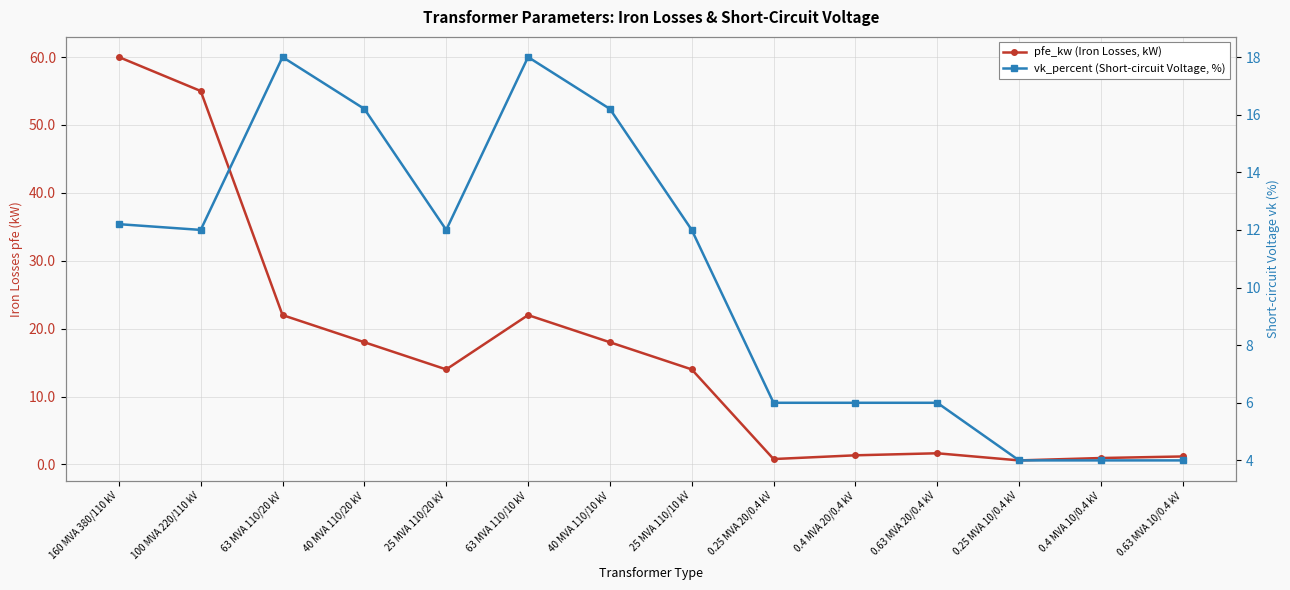

Reading right to left, extract all data points from this chart.

pfe_kw (Iron Losses, kW): 0.63 MVA 10/0.4 kV=1.2	0.4 MVA 10/0.4 kV=0.9	0.25 MVA 10/0.4 kV=0.6	0.63 MVA 20/0.4 kV=1.6	0.4 MVA 20/0.4 kV=1.4	0.25 MVA 20/0.4 kV=0.8	25 MVA 110/10 kV=14.0	40 MVA 110/10 kV=18.0	63 MVA 110/10 kV=22.0	25 MVA 110/20 kV=14.0	40 MVA 110/20 kV=18.0	63 MVA 110/20 kV=22.0	100 MVA 220/110 kV=55.0	160 MVA 380/110 kV=60.0
vk_percent (Short-circuit Voltage, %): 0.63 MVA 10/0.4 kV=4.0	0.4 MVA 10/0.4 kV=4.0	0.25 MVA 10/0.4 kV=4.0	0.63 MVA 20/0.4 kV=6.0	0.4 MVA 20/0.4 kV=6.0	0.25 MVA 20/0.4 kV=6.0	25 MVA 110/10 kV=12.0	40 MVA 110/10 kV=16.2	63 MVA 110/10 kV=18.0	25 MVA 110/20 kV=12.0	40 MVA 110/20 kV=16.2	63 MVA 110/20 kV=18.0	100 MVA 220/110 kV=12.0	160 MVA 380/110 kV=12.2